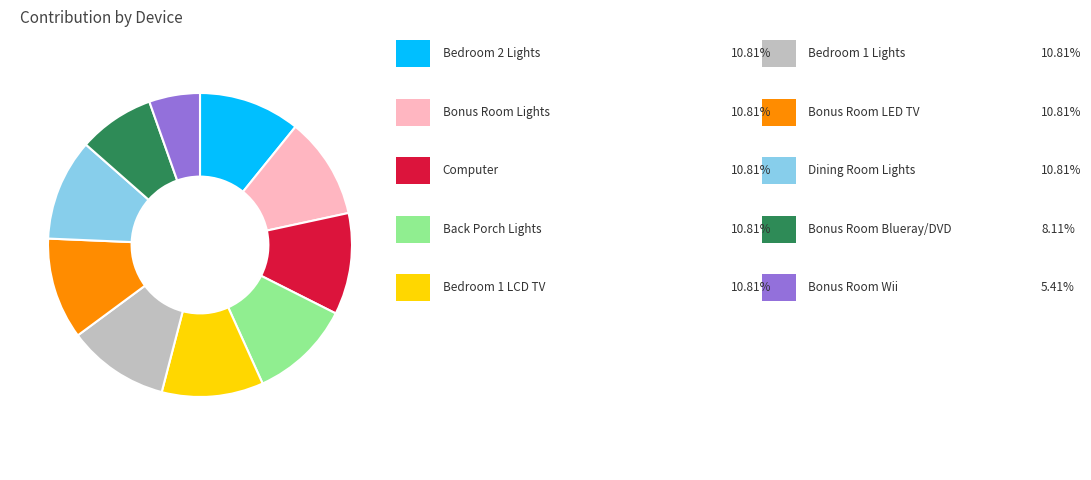

Is there a majority slice in this chart?

No